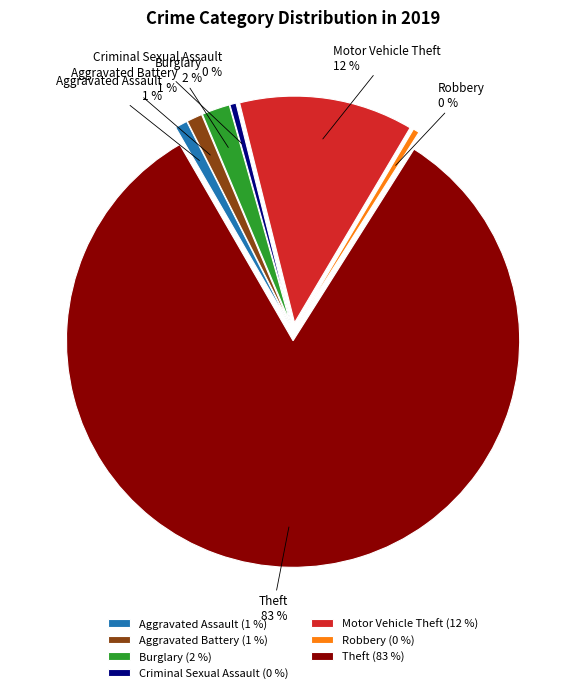

Between Aggravated Assault and Burglary, which is larger?

Burglary